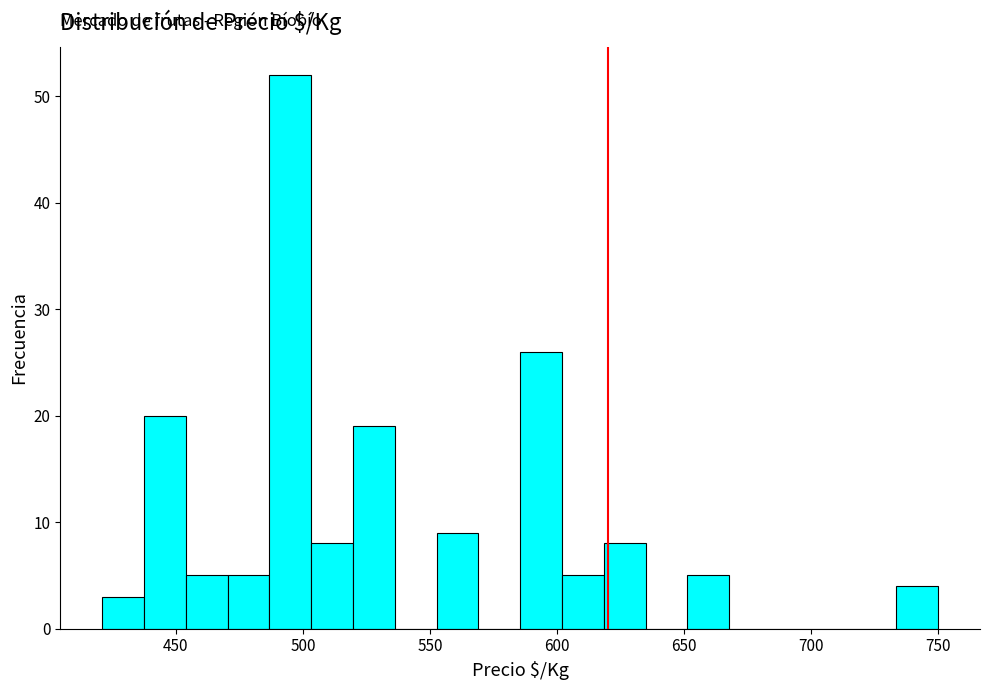

Read against the x-axis, roughly where is the centre of the tallest bar?

495